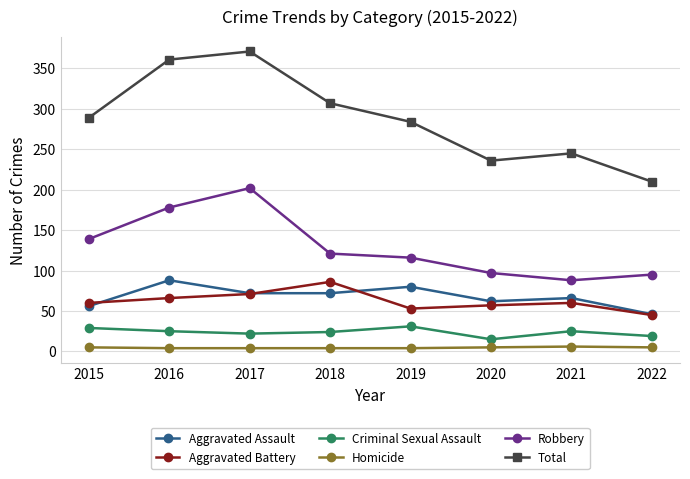

What is the value of the Total point at the 2nd from the left?

361